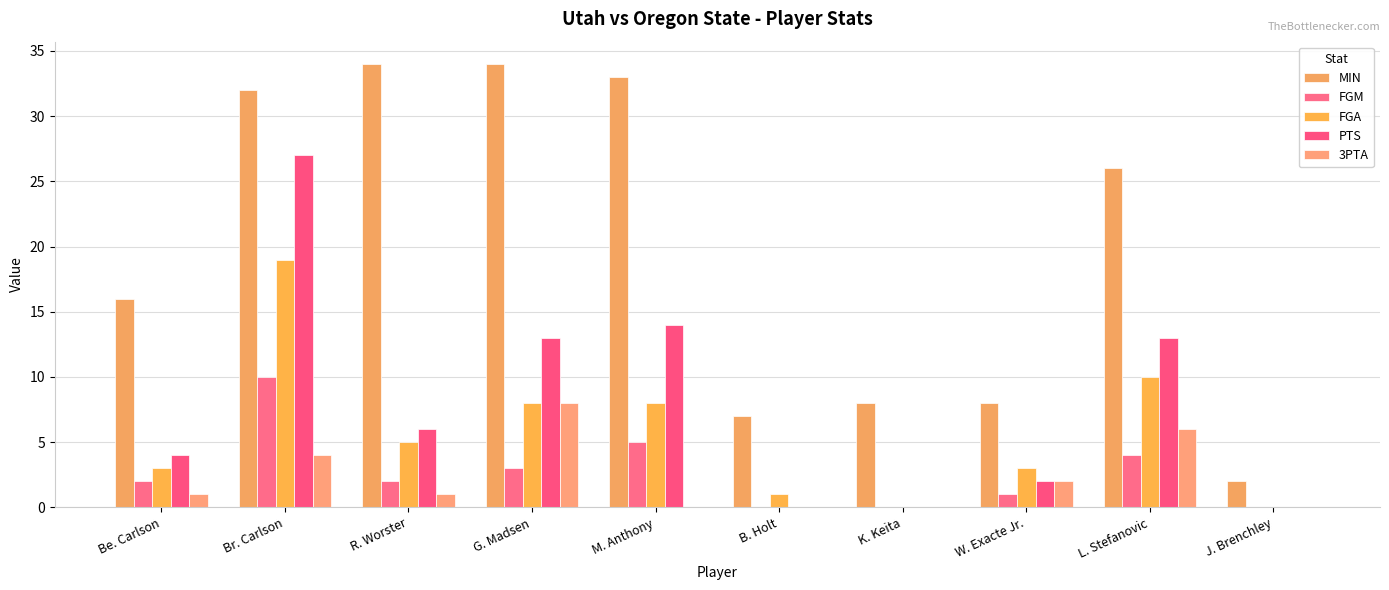

Which series has the largest total across all categories?

MIN